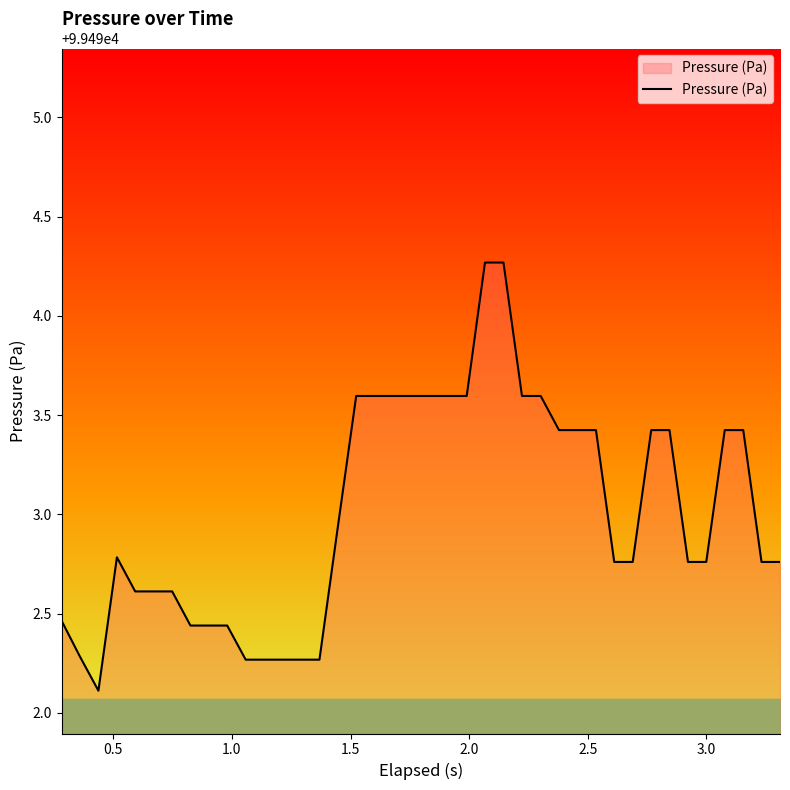

How many series are shown in this chart?

1